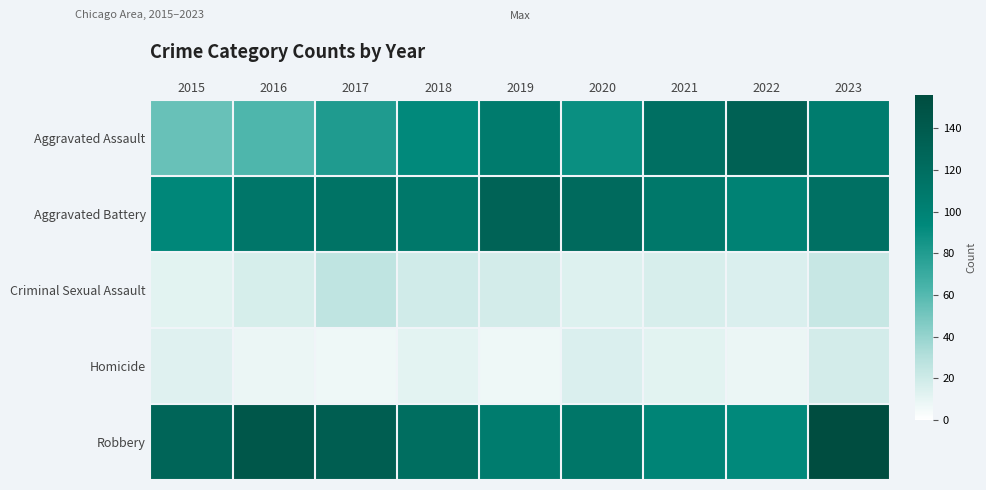

What is the difference between the highest and lowest values at 2020?

109